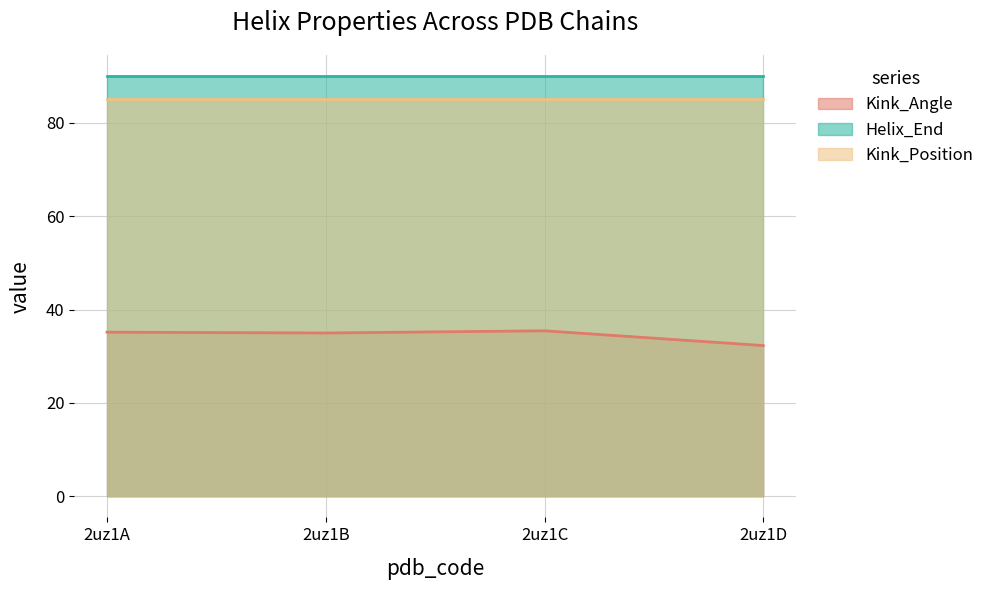

What is the value of the Helix_End point at the 2nd from the left?

90.0